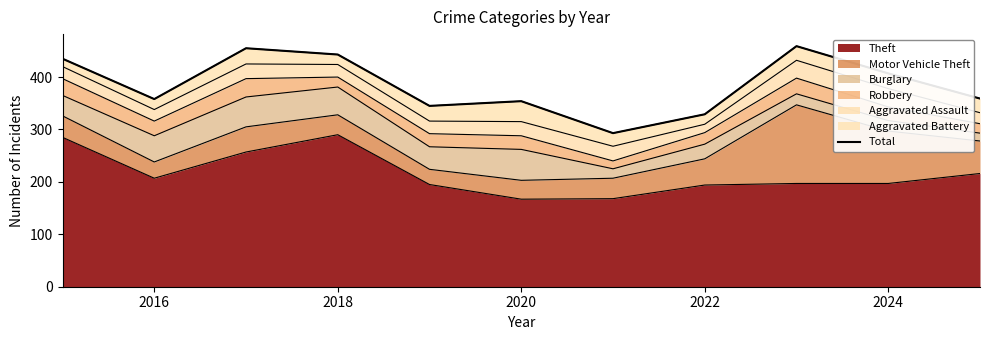

True or false: the data has more than 1 interior local peaks.

True